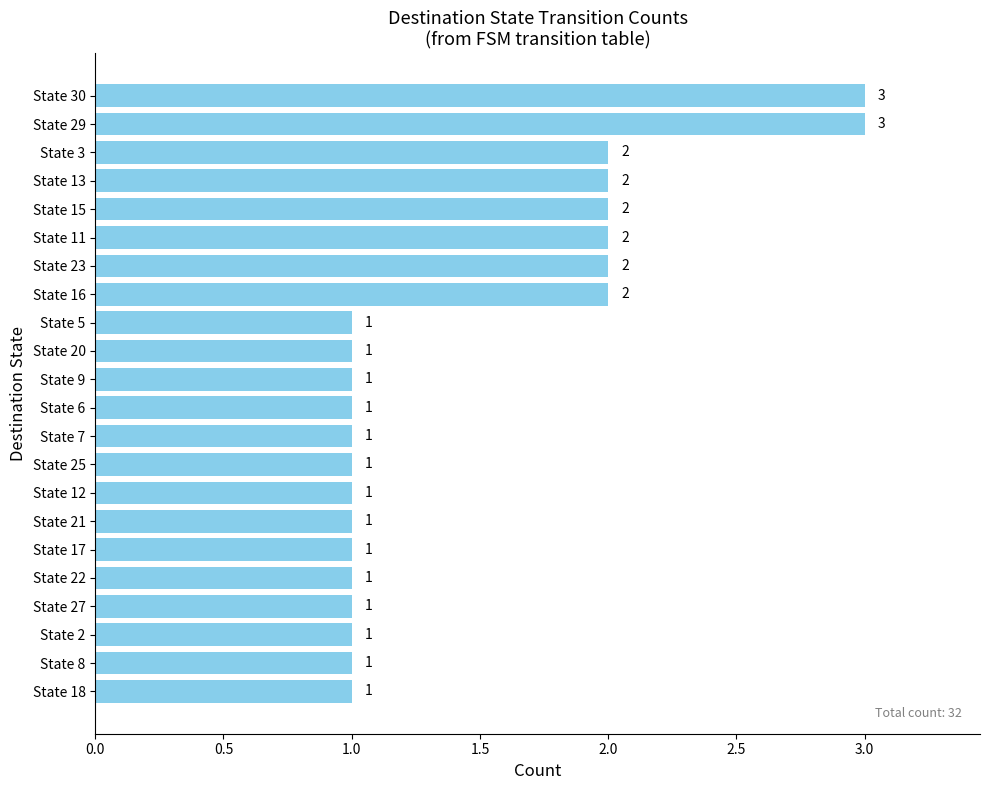

What is the maximum value shown in the chart?

3